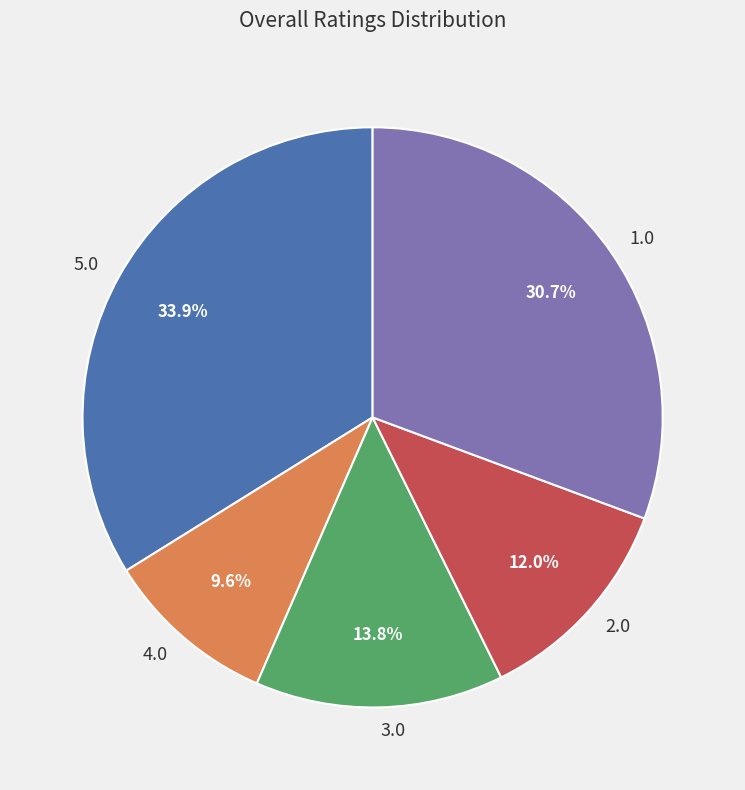

Does 1.0 account for over 50% of the chart?

No